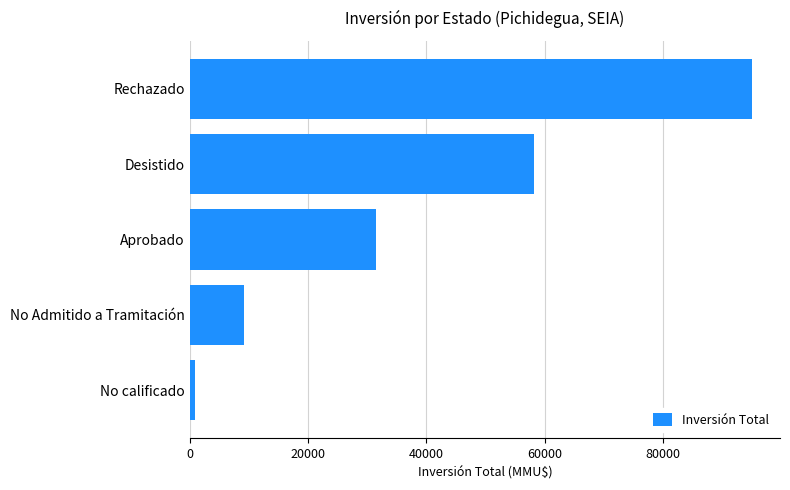

What is the change in value from Aprobado to Desistido?

+26759